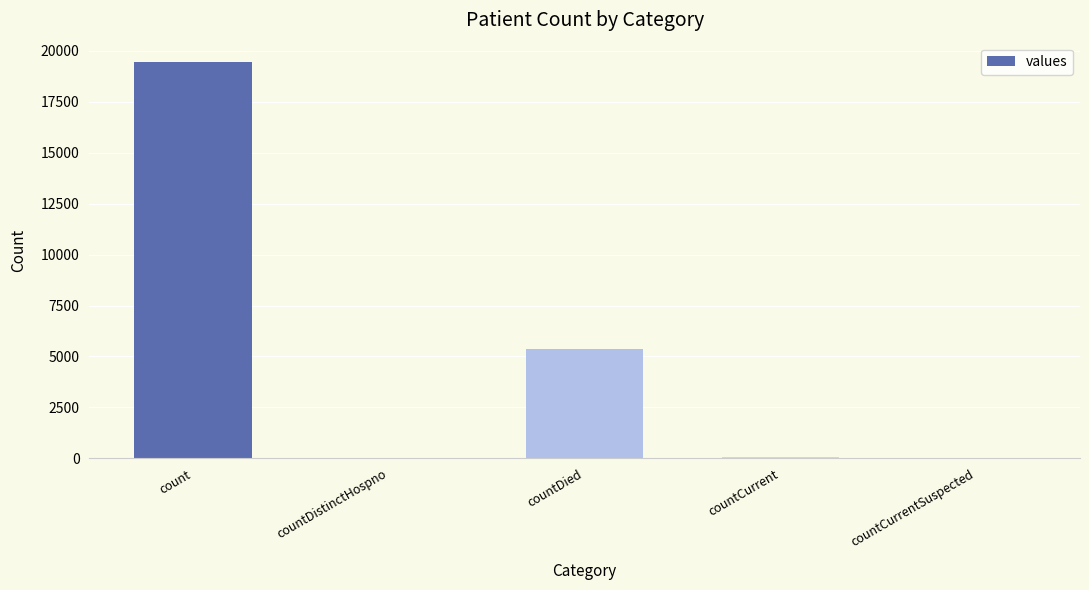

Which has a higher value, countCurrent or count?

count